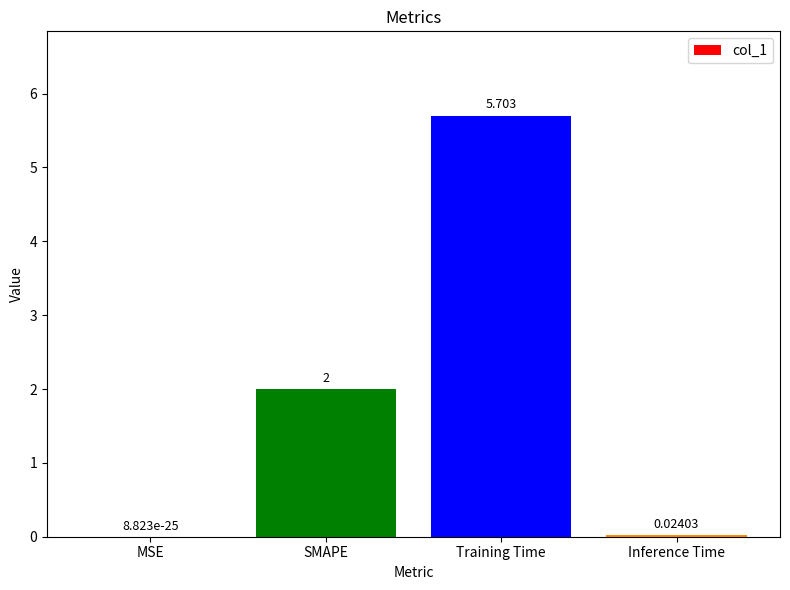

Which category has the highest value across all series?

Training Time